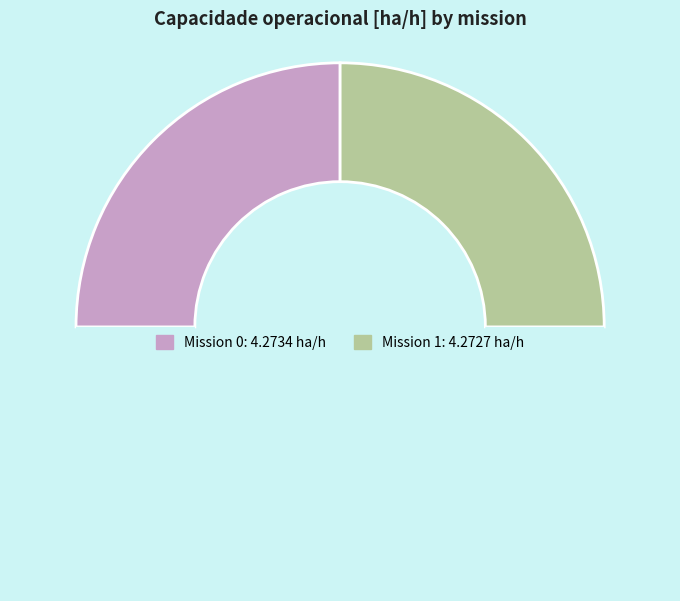

How many segments does this pie chart have?

3